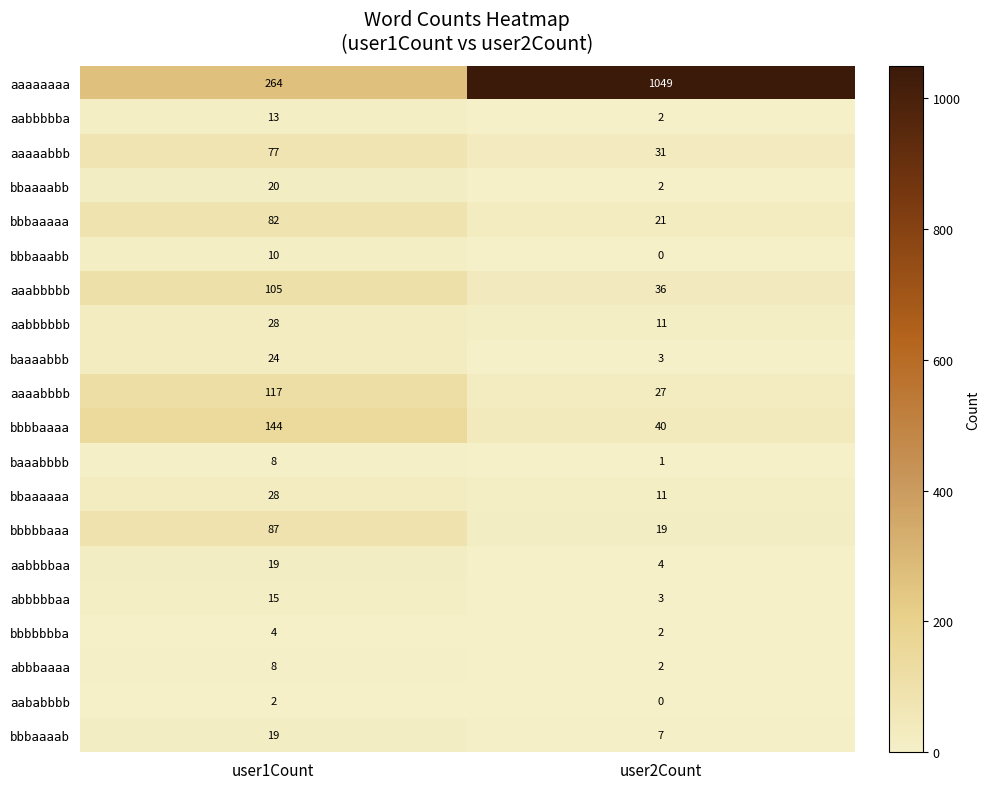

What is the difference between the aaaaaaaa values at user1Count and user2Count?

785